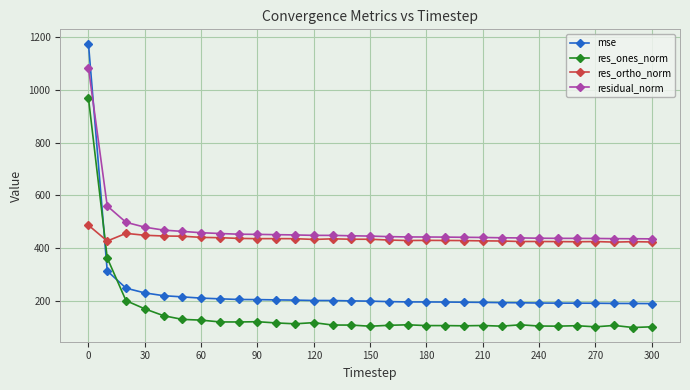

What is the minimum value shown in the chart?

98.0